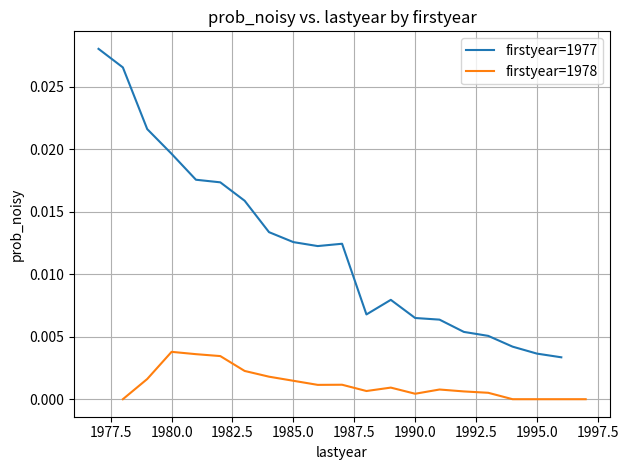

How many firstyear=1978 values are between 0 and 1?

20